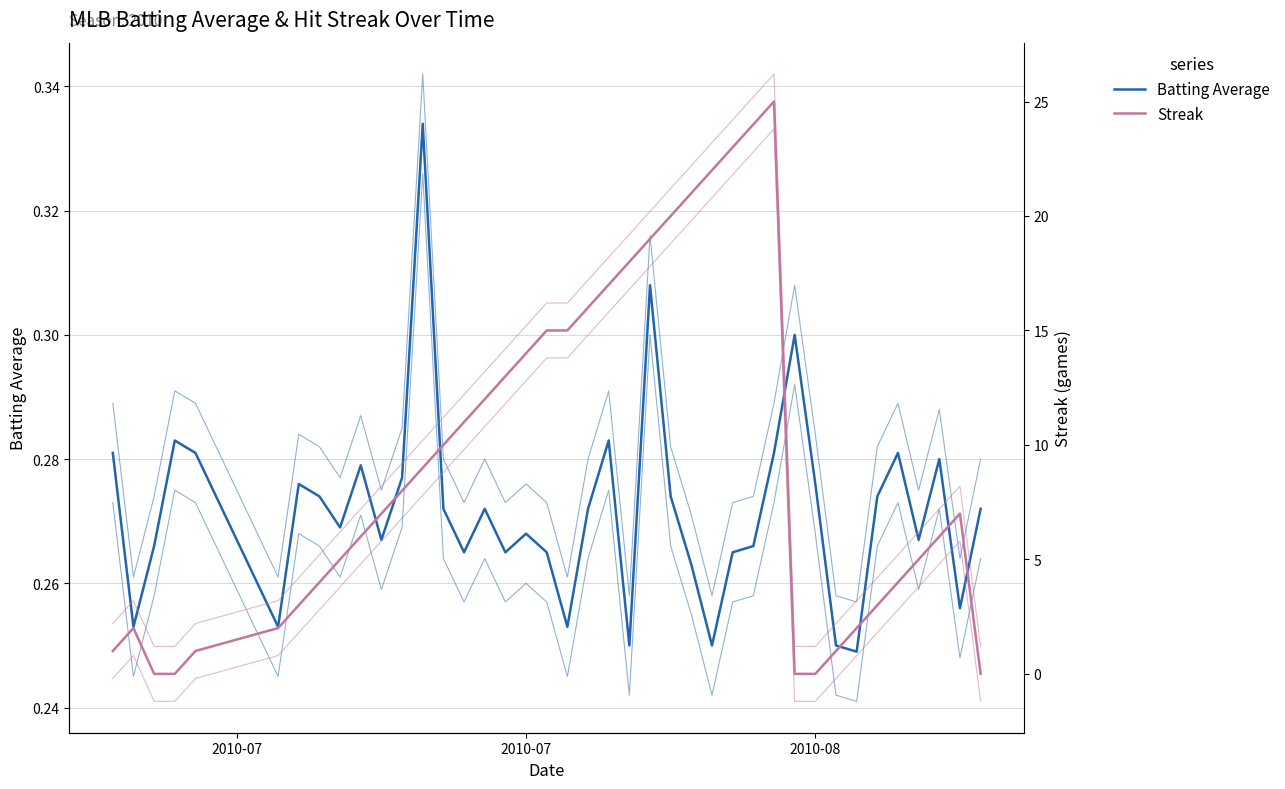

Is it true that Batting Average equals 0.4 at 9?

False